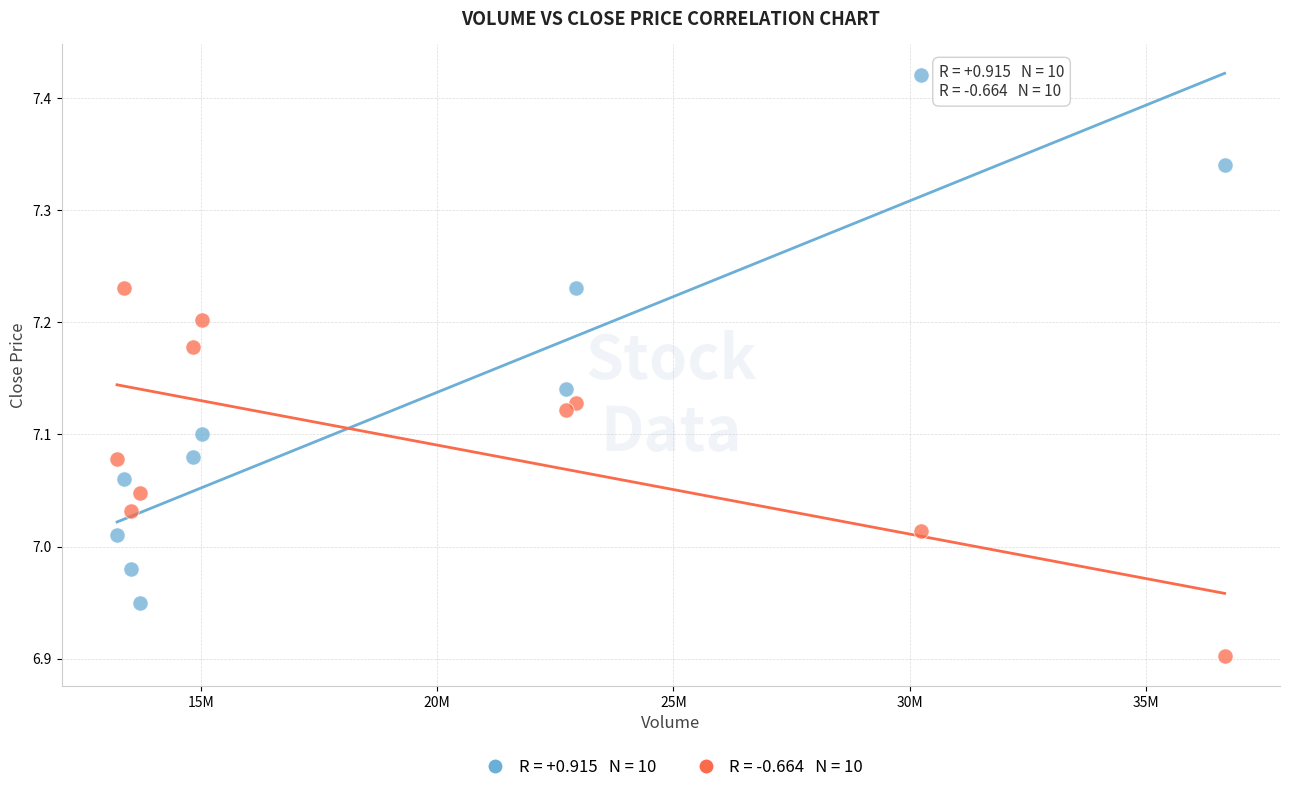

Across all data points, what is the range of Y values (max minus min)?

0.5